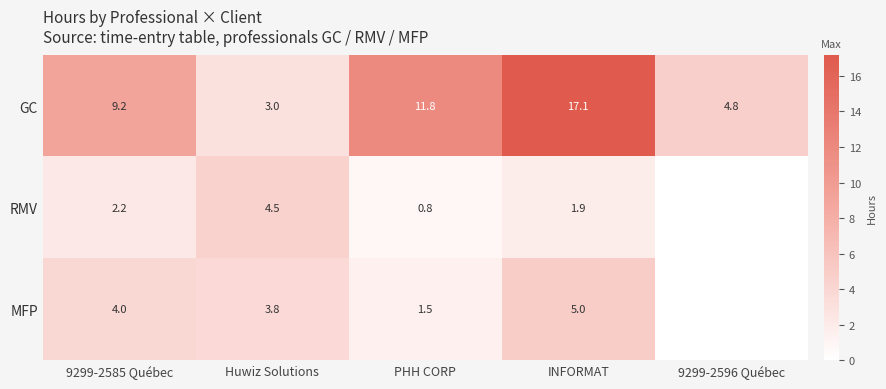

What is the difference between the GC values at Huwiz Solutions and PHH CORP?

8.8